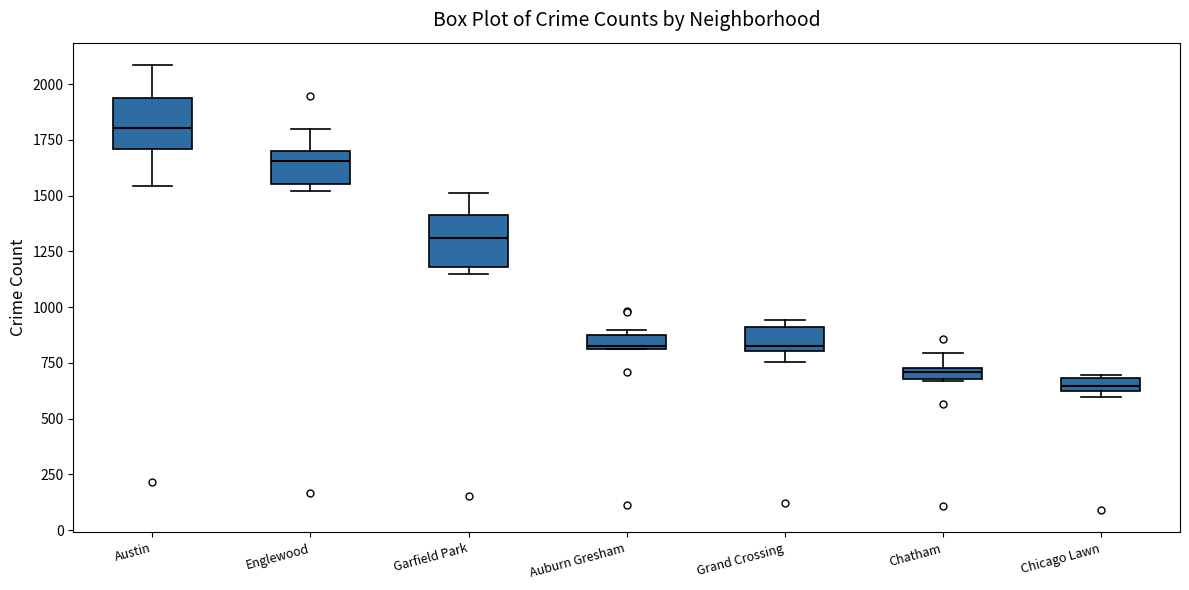

Where does the median line of the box for Englewood sit on the y-axis? The values are not printed on the chart, so give them approximately, as read against the axis.

1650